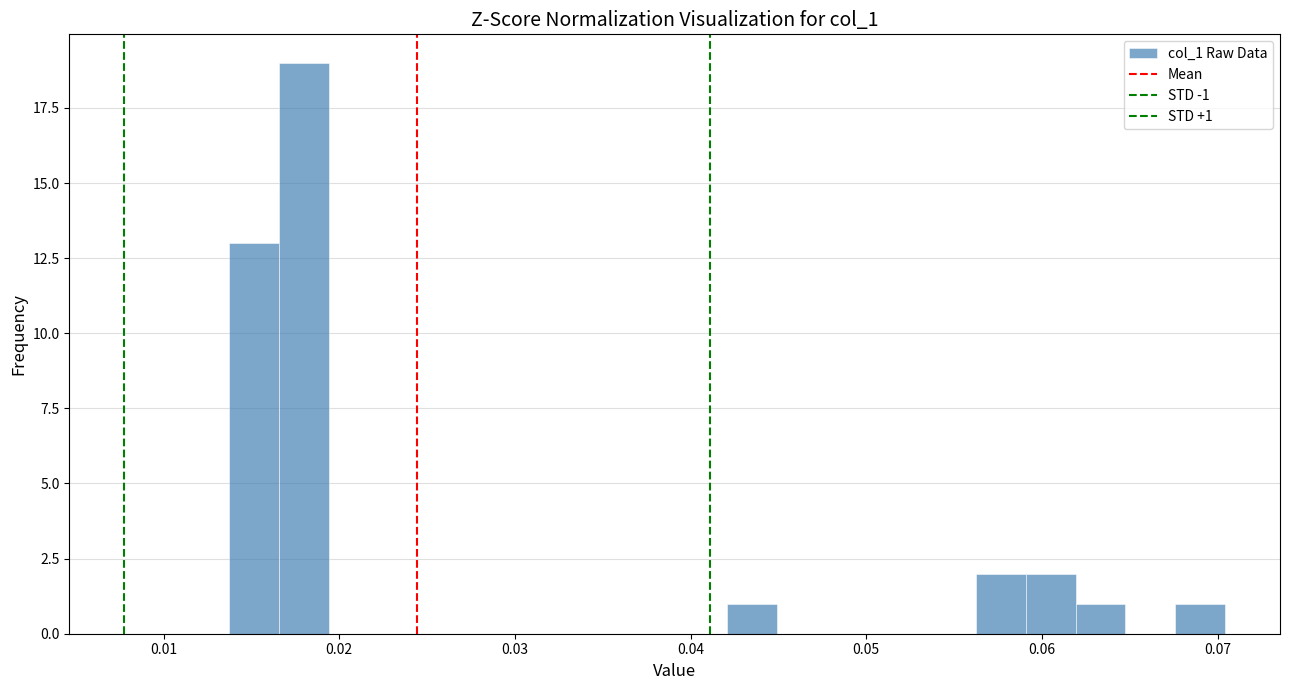

Read against the x-axis, roughly where is the centre of the tallest bar?

0.018